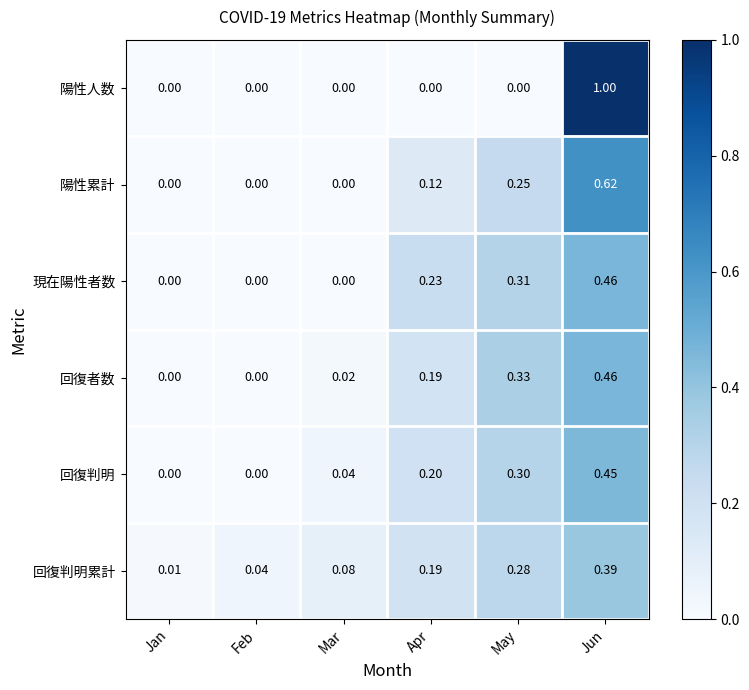

At which category does the chart reach its peak across all series?

Jun